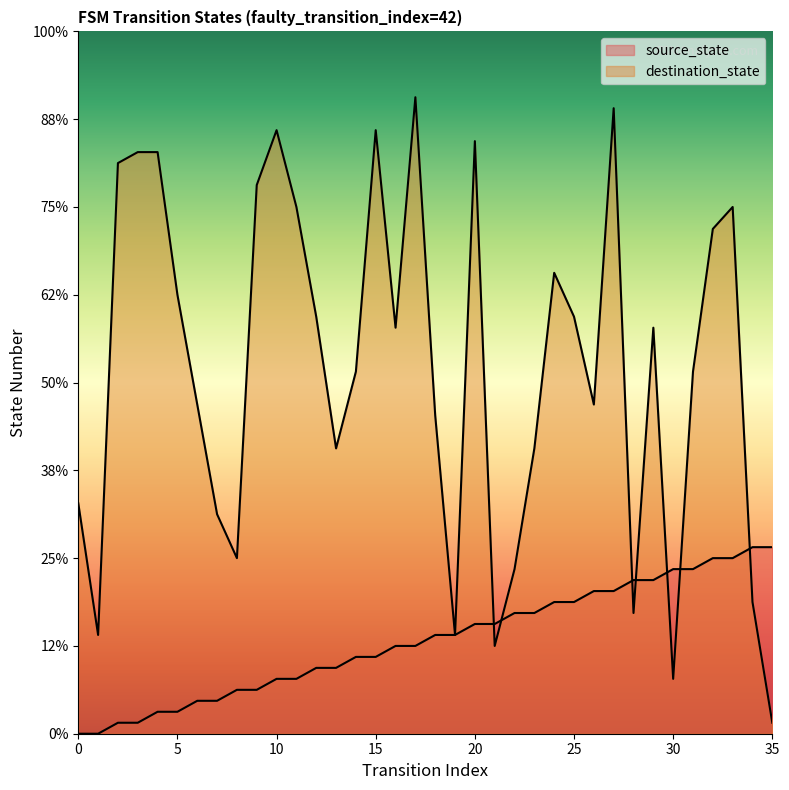

True or false: destination_state has more than 0 points higher than both neighbors.

True